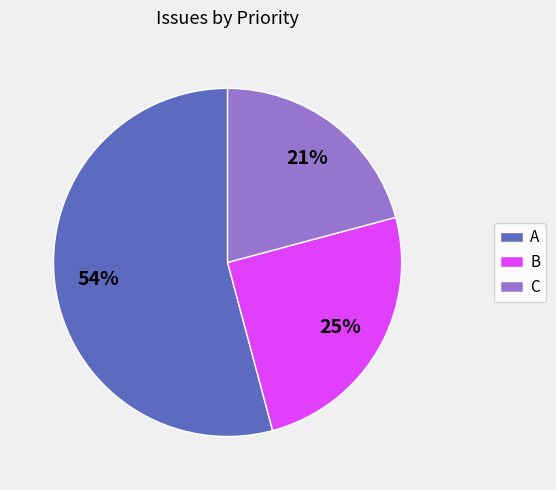

What percentage is the B slice, to the nearest percent?

25%